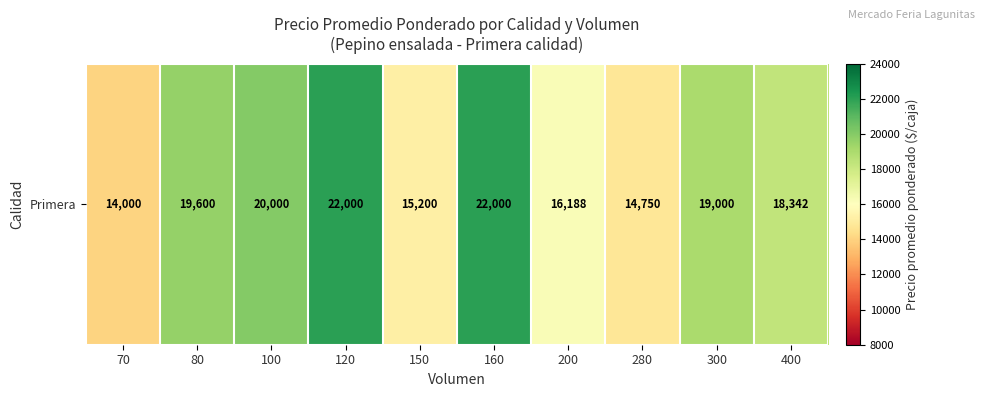

Where does the data first go above 19000?

80